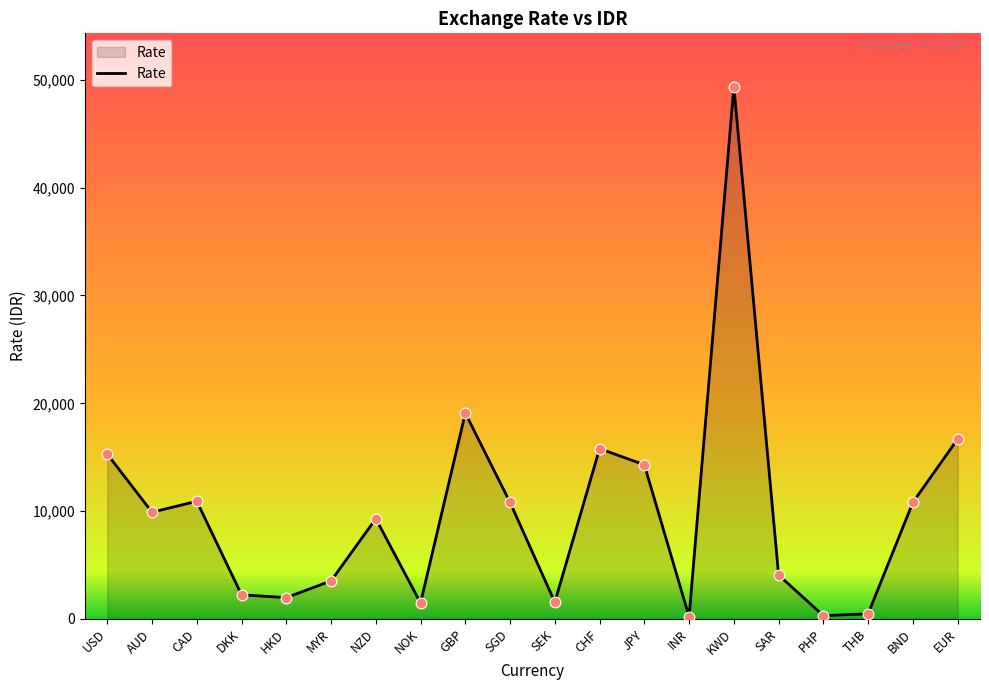

What is the ratio of the value at CHF to the value at SEK?

10.2